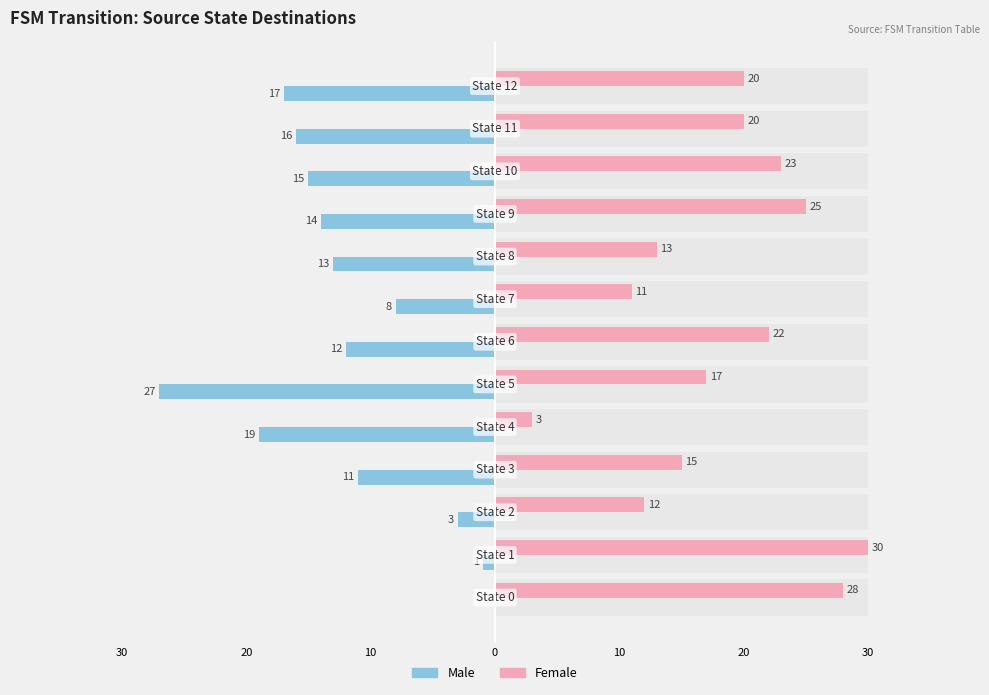

The value of Female at 30 is 49. True or false?

False